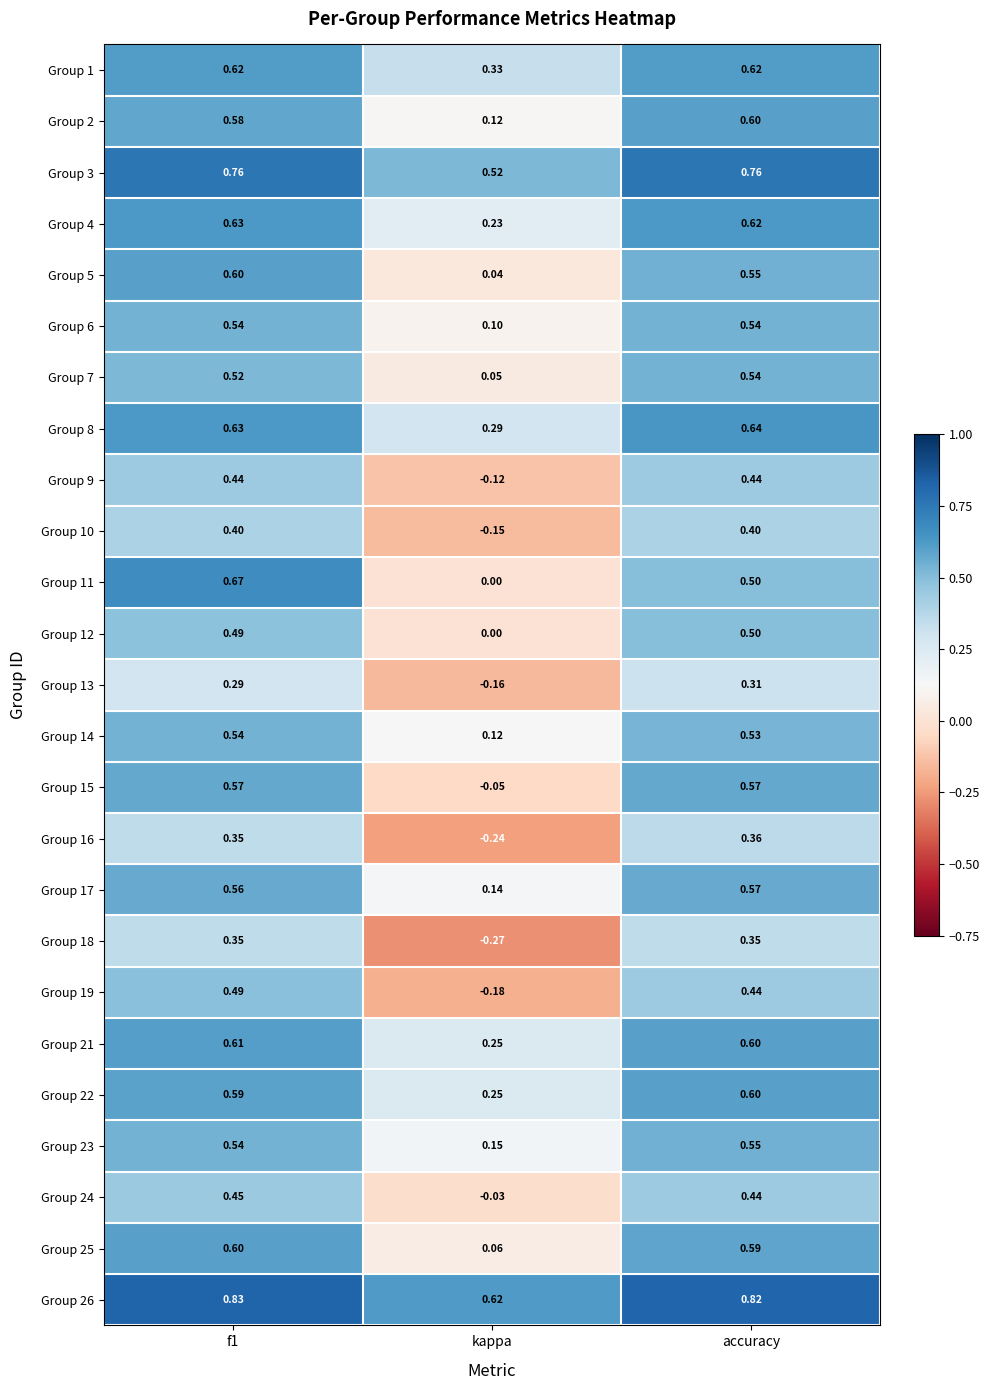

How many values in Group 24 are above zero?

2